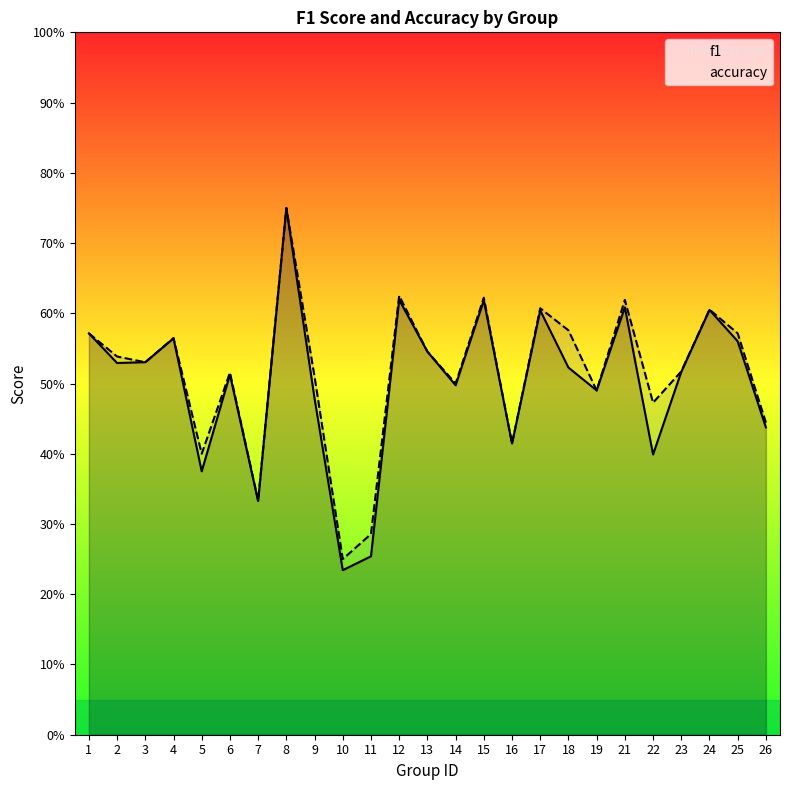

What is the difference between the highest and lowest values at 18?

0.1